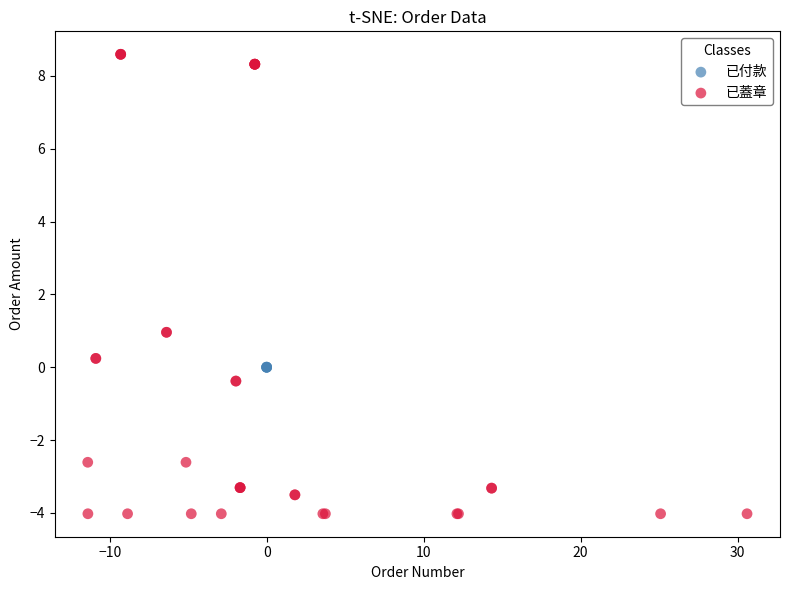

Which series contains the lowest Y value?

已蓋章